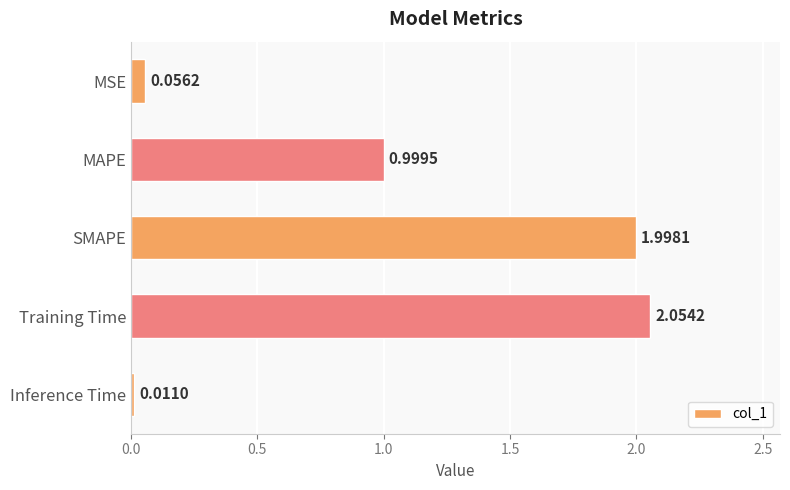

Between Inference Time and SMAPE, which is larger?

SMAPE